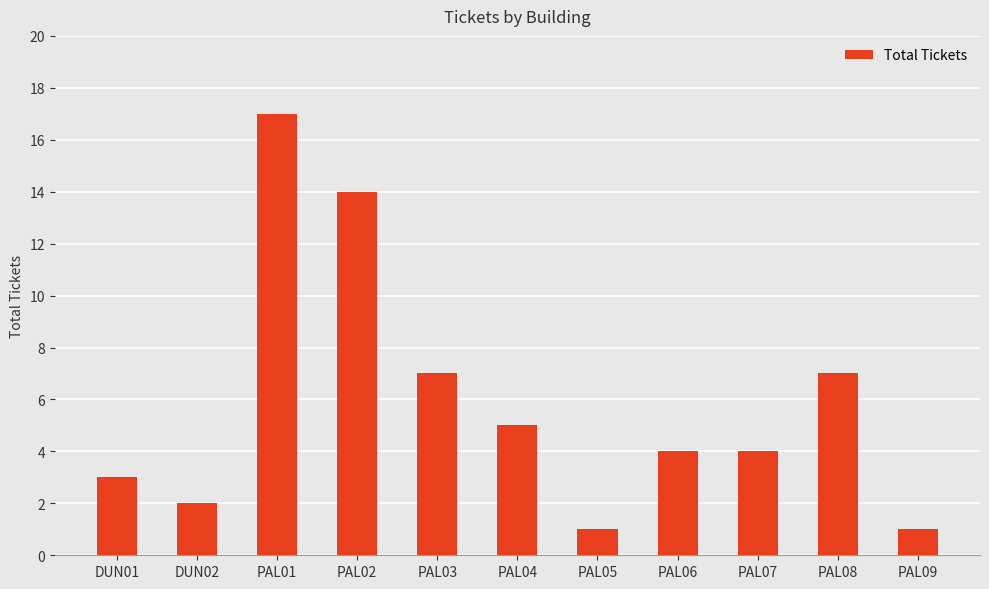

What is the sum of all values?

65